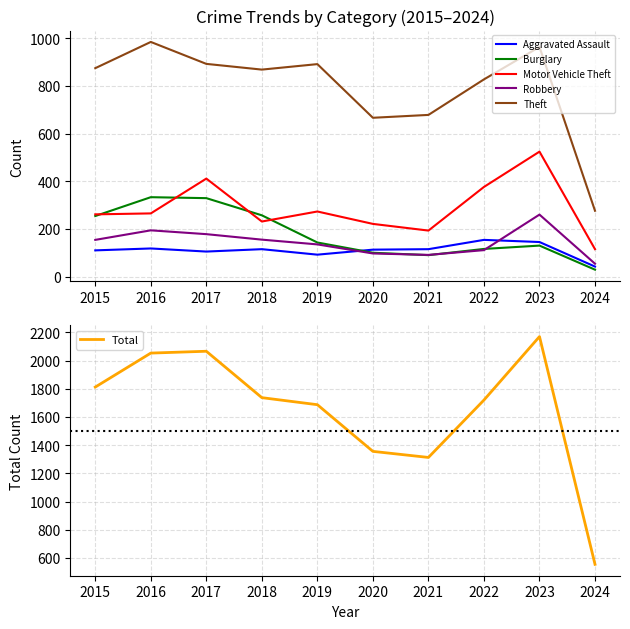

What is the maximum value shown in the chart?

2170